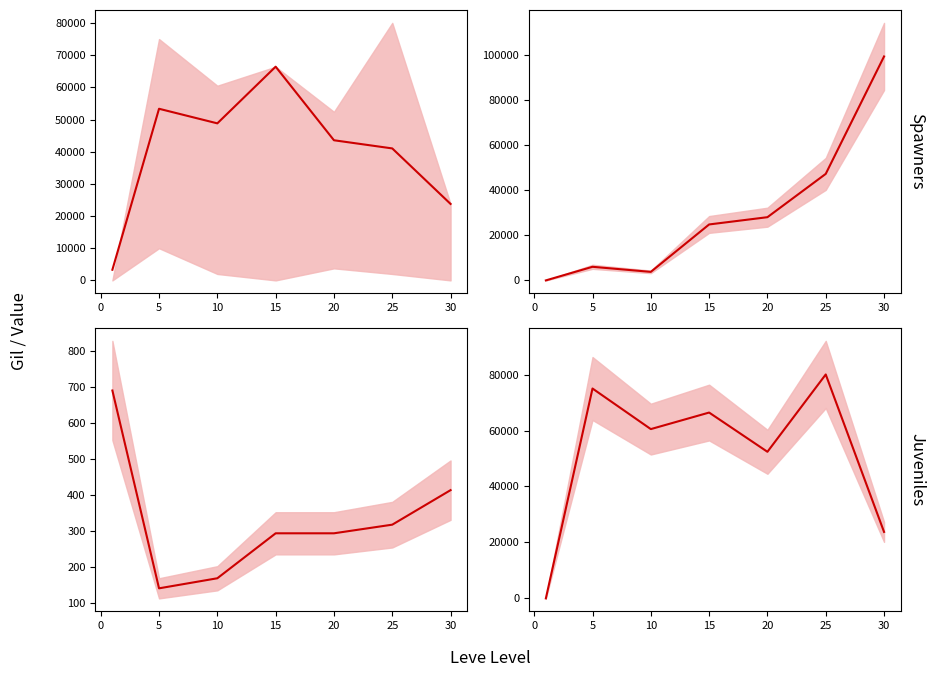

Reading left to right, list all the values displayed in this chart.

currentAveragePrice: 3307.0	53338.0	48803.0	66416.2	43550.9	41014.5	23762.2
Leve EXP: 1.0	6030.0	3780.0	24790.0	28010.0	47200.0	99220.0
Leve Gil: 690.0	140.0	168.0	293.0	293.0	317.0	413.0
LevePriceHQ: 0.0	75007.0	60503.8	66416.2	52396.7	80029.0	23762.2